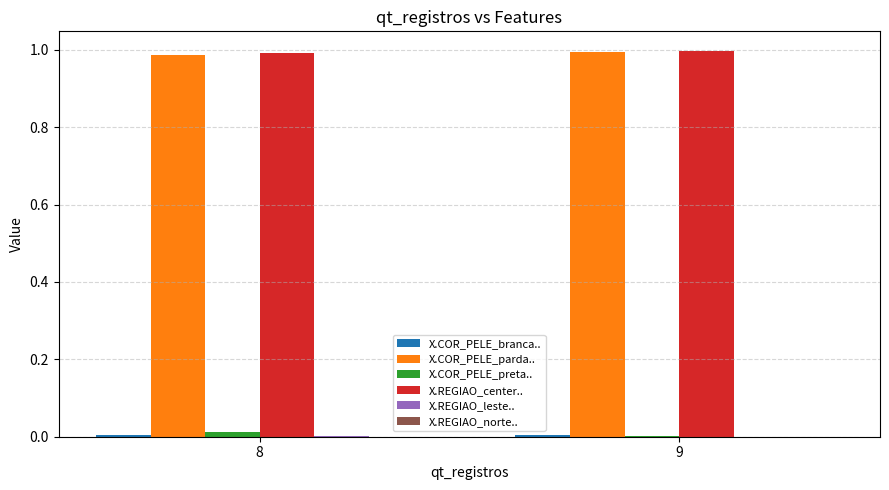

What is the total value across all series at 9?

2.0